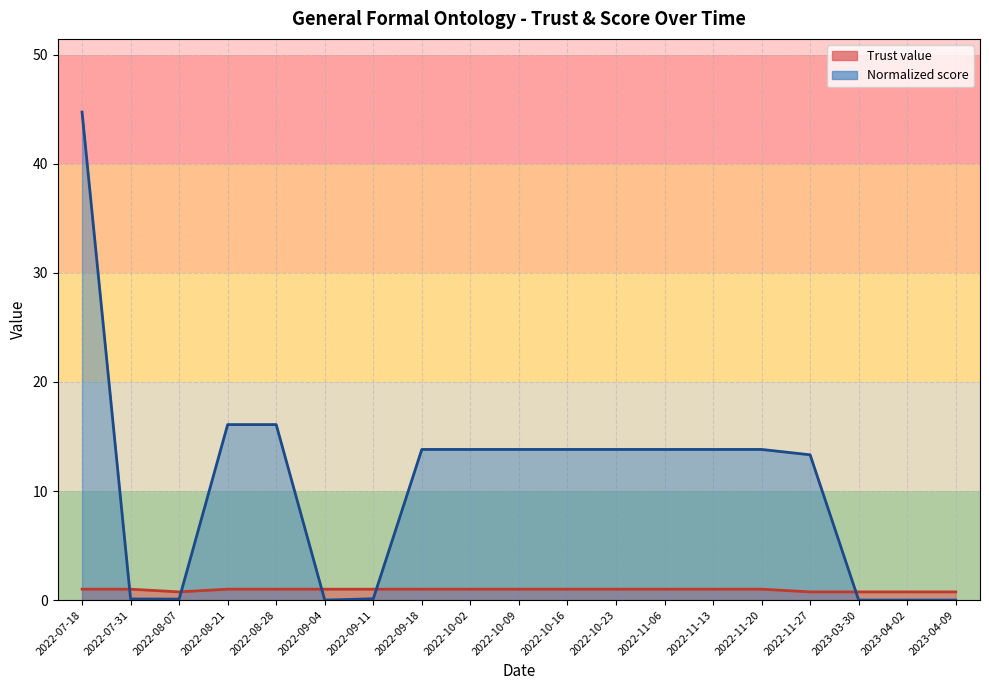

True or false: Trust value and Normalized score intersect in this chart.

True